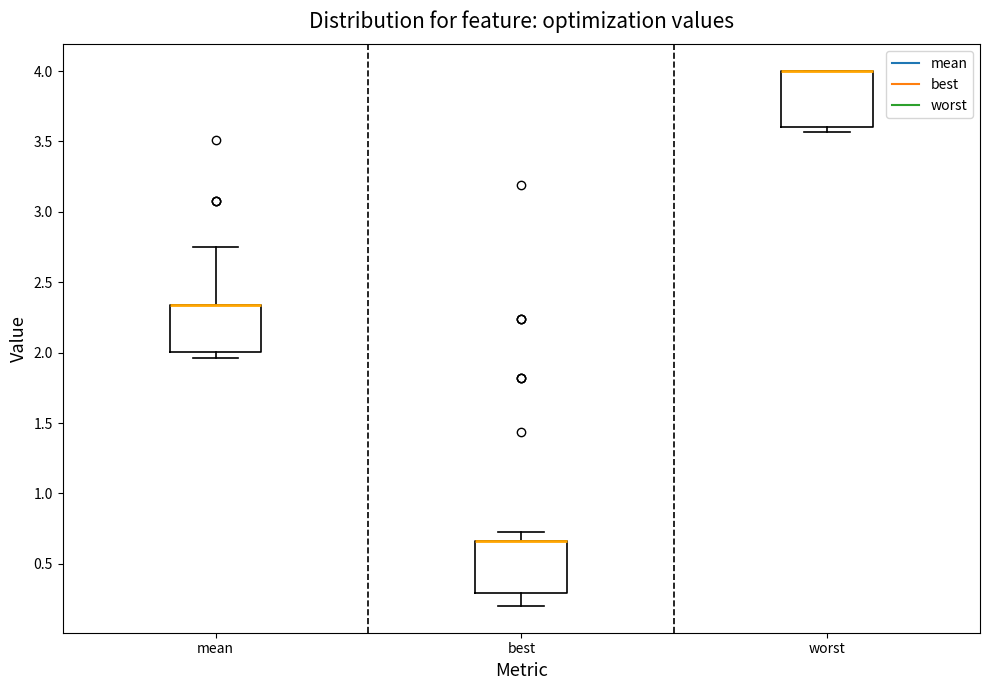

Reading left to right, read every box against the y-axis: the position of its median line, the range the box covers, and the ends of its whiskers. The values are not printed on the chart, so give them approximately, as read against the axis.

mean: median 2.35 (drawn on the box's upper edge), box 2.00 to 2.35, whiskers 1.95 to 2.75
best: median 0.65 (drawn on the box's upper edge), box 0.30 to 0.65, whiskers 0.20 to 0.70
worst: median 4.00 (drawn on the box's upper edge), box 3.60 to 4.00, whiskers 3.55 to 4.00